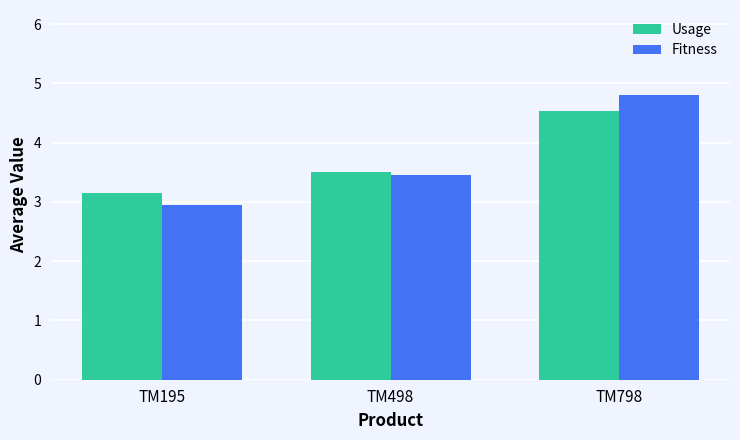

What is the difference between the Usage values at TM195 and TM798?

1.4